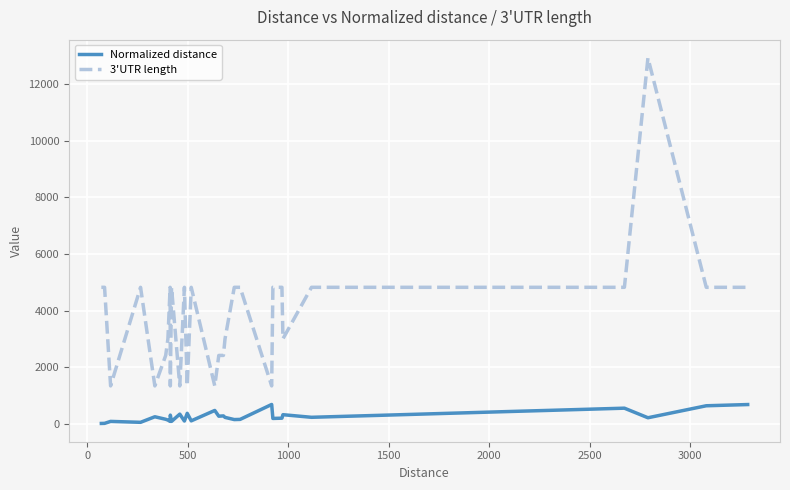

True or false: Normalized distance and 3'UTR length intersect in this chart.

False